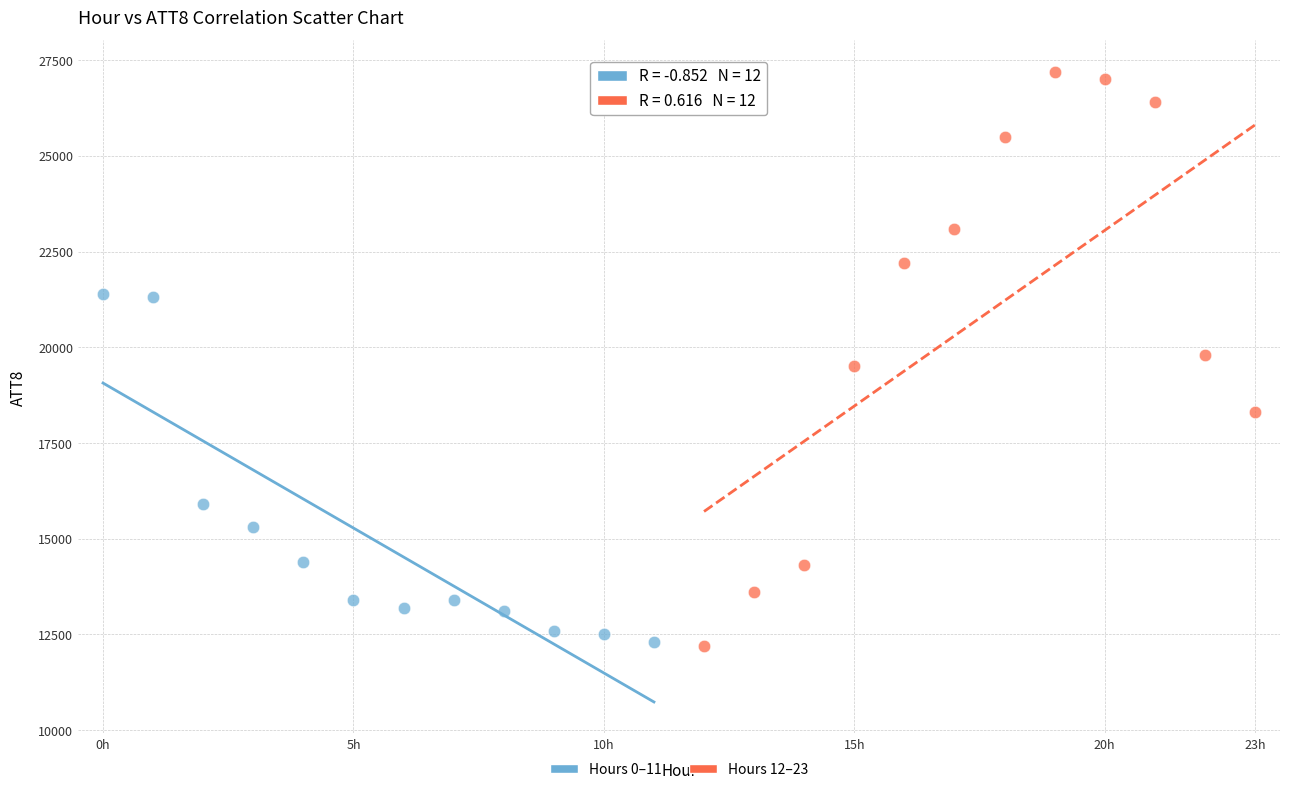

Which series has the widest spread of Y values?

Hours 12–23